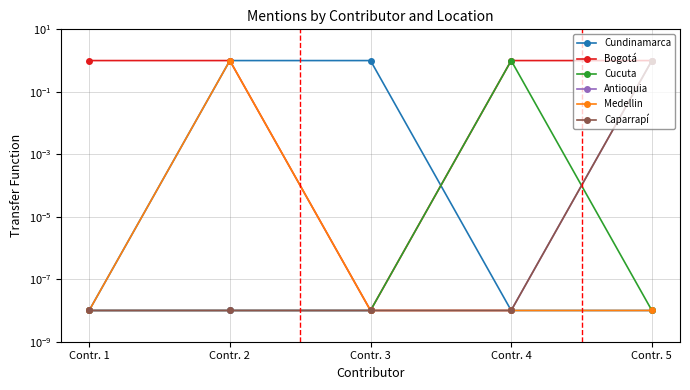

Which series ends up on top after the final intersection of Antioquia and Cucuta?

Antioquia